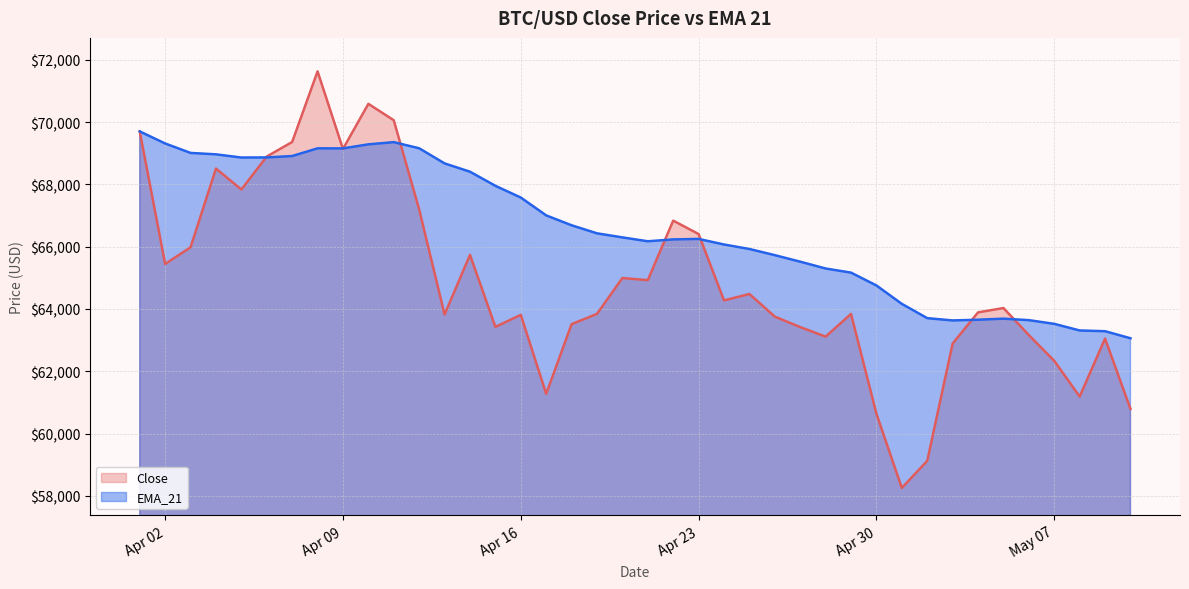

What is the difference between the maximum and minimum values in the EMA_21 series?

6641.8